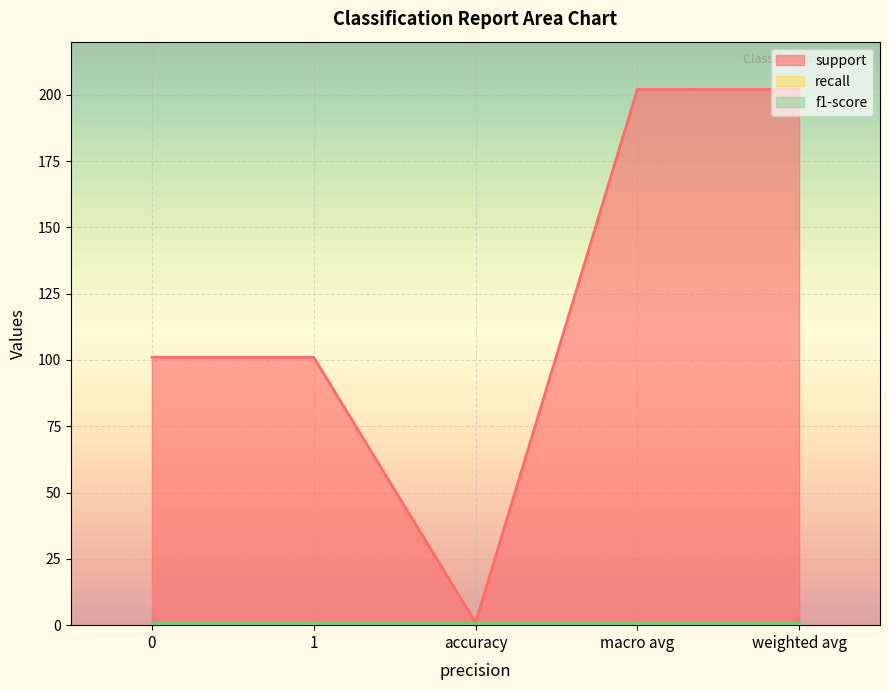

What is the sum of the f1-score values at 1 and weighted avg?

2